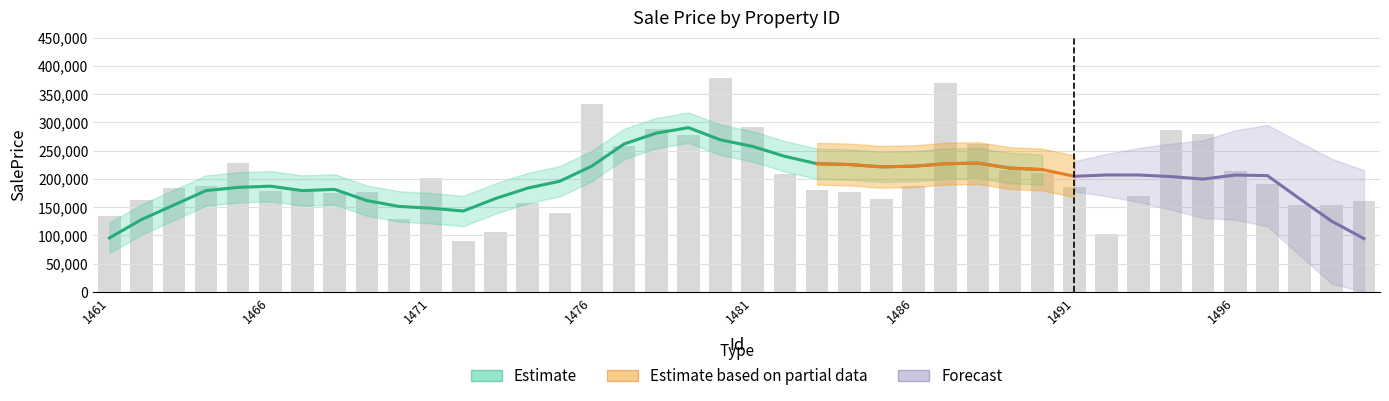

What is the maximum value shown in the chart?

379407.3